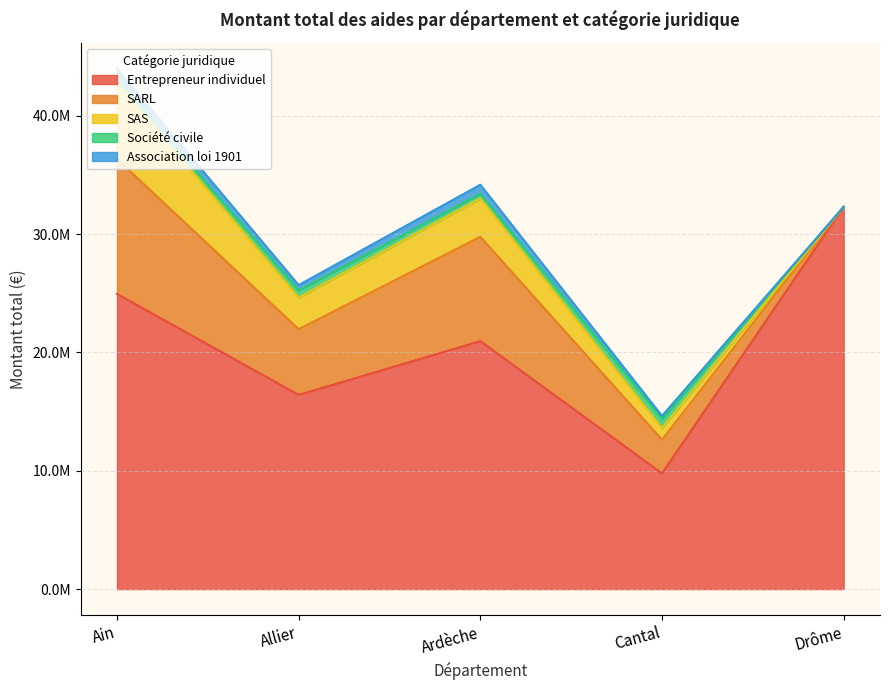

Reading left to right, list all the values displayed in this chart.

Entrepreneur individuel: 24939426	16407605	20952008	9775145	32298596
SARL: 11394007	5549673	8808624	2841126	0
SAS: 6420510	2667683	3241955	981225	0
Société civile: 331613	611139	401582	774811	0
Association loi 1901: 874070	451398	763577	259450	0